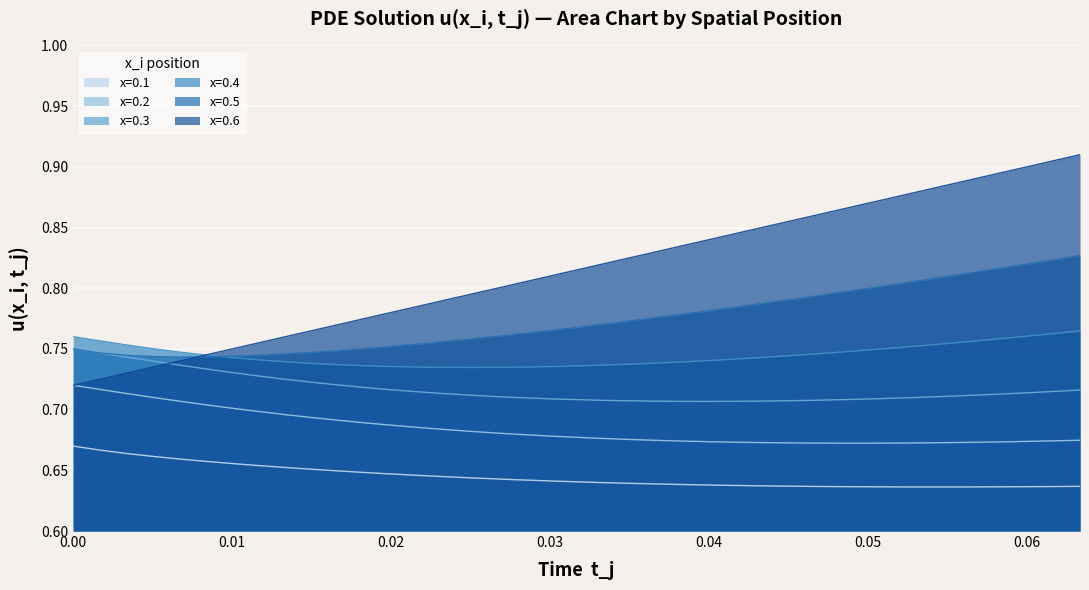

Which series has the largest total across all categories?

x=0.6